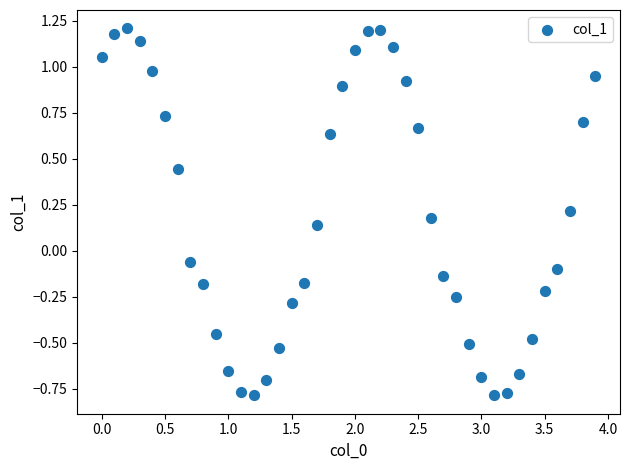

What is the range of Y values (max minus min)?

2.0